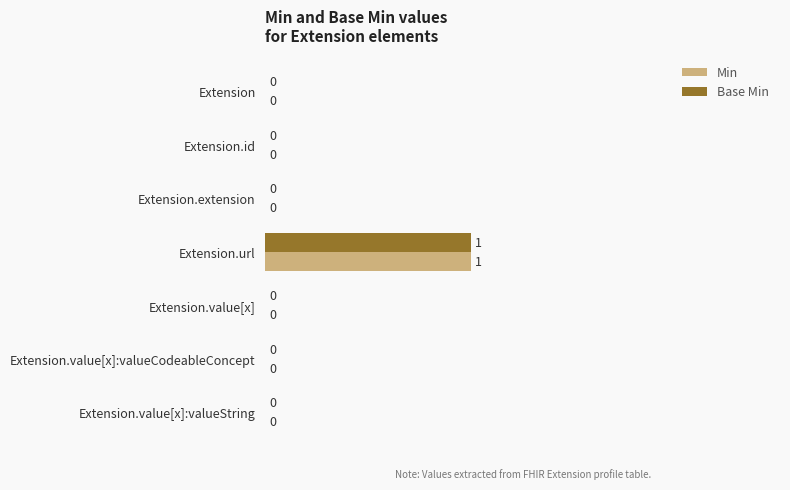

Which category has the highest value in the Base Min series?

Extension.url